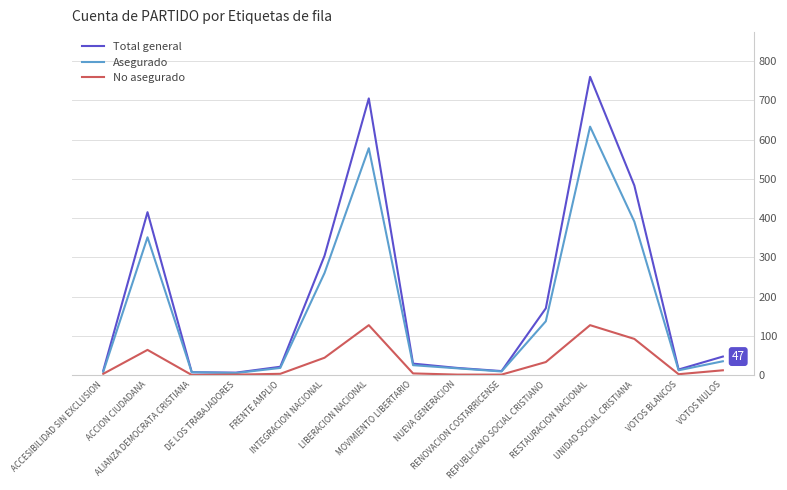

Rank the series by their maximum value, from highest to lowest.

Total general, Asegurado, No asegurado